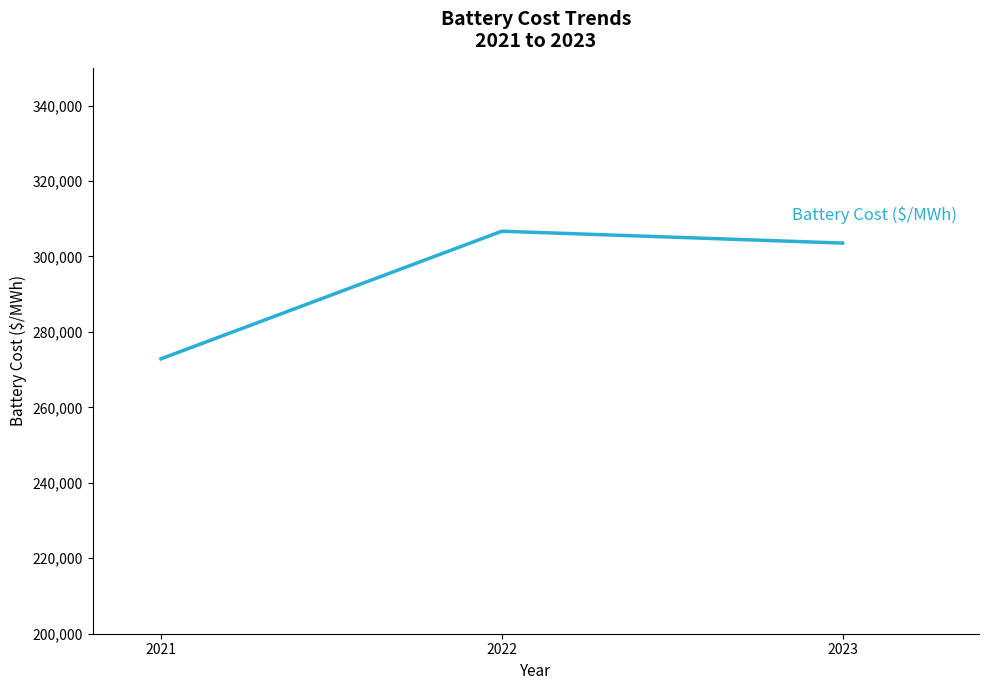

Where does the data first go above 303546?

2022